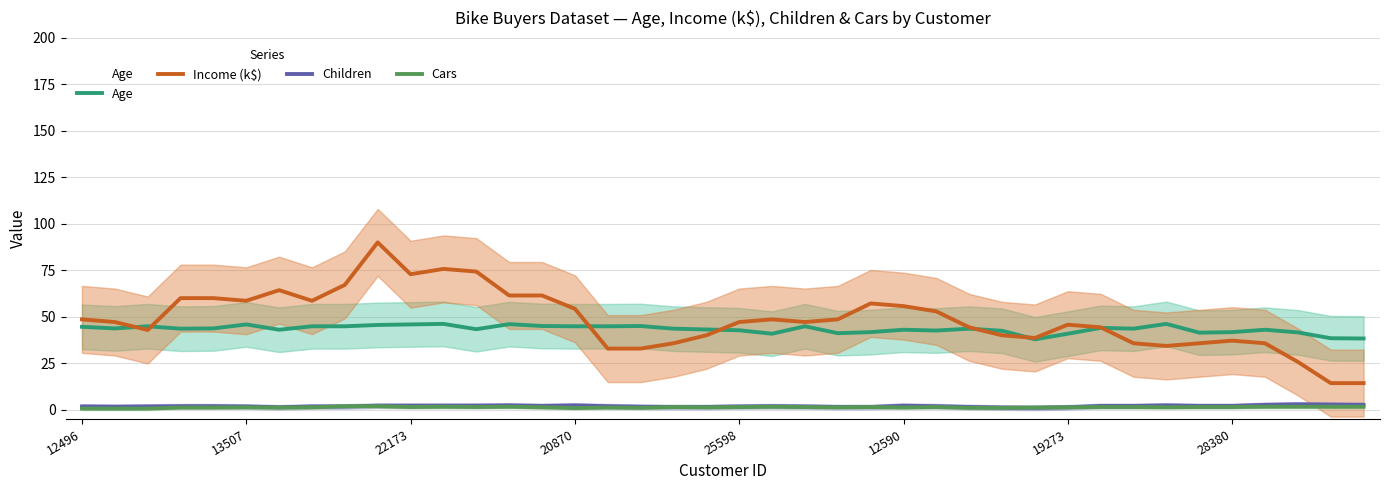

How many lines are shown in the chart?

4